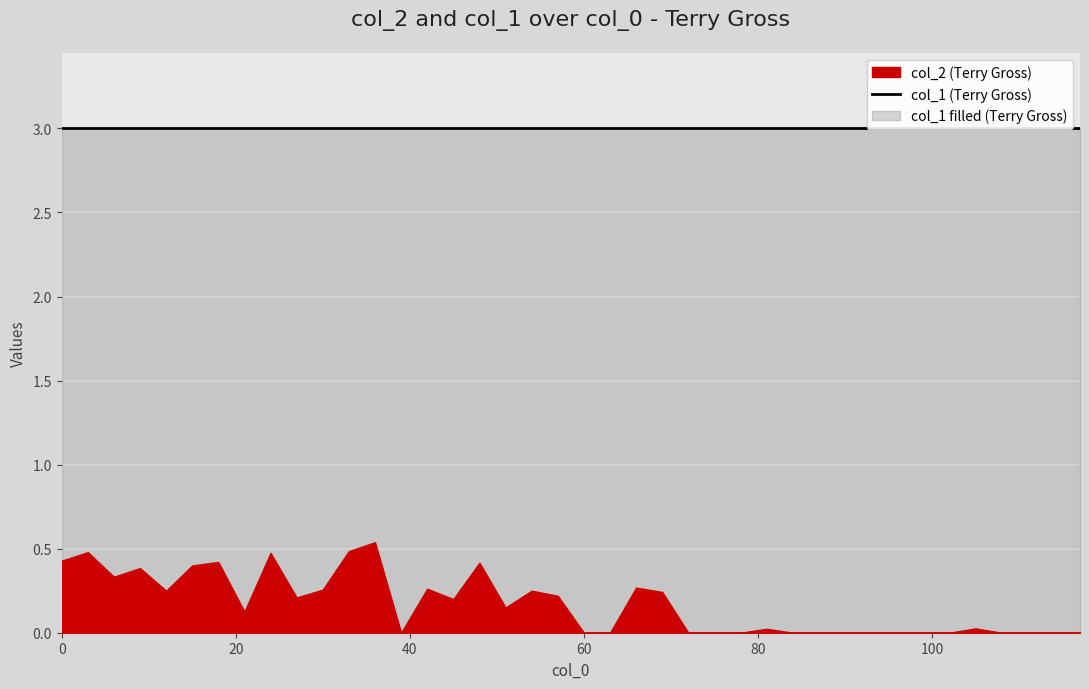

How many lines are shown in the chart?

2